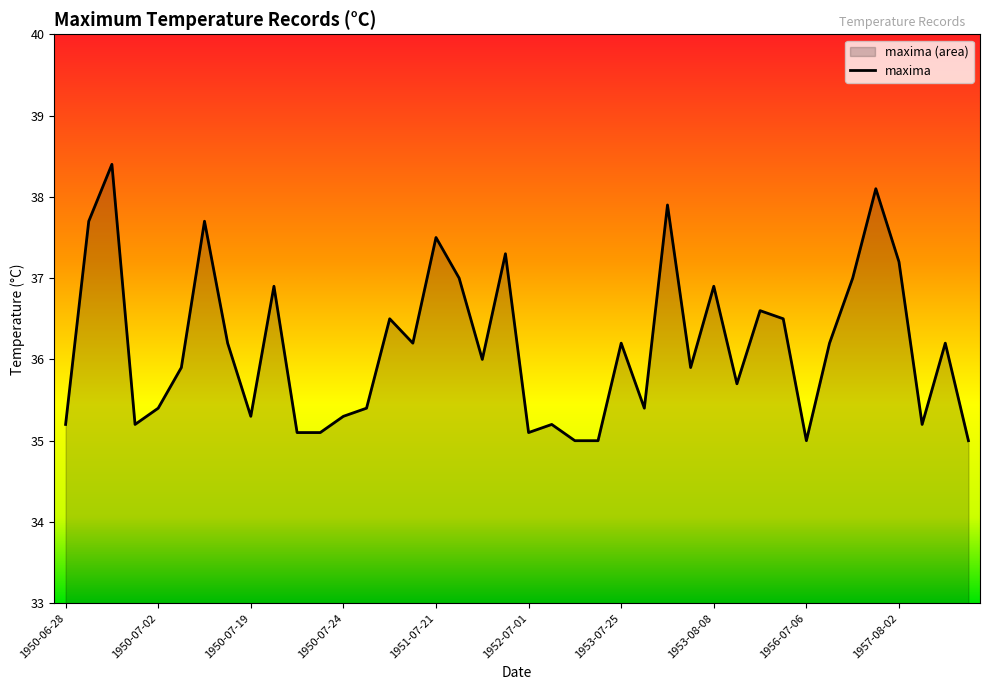

How many distinct data groups are displayed?

1